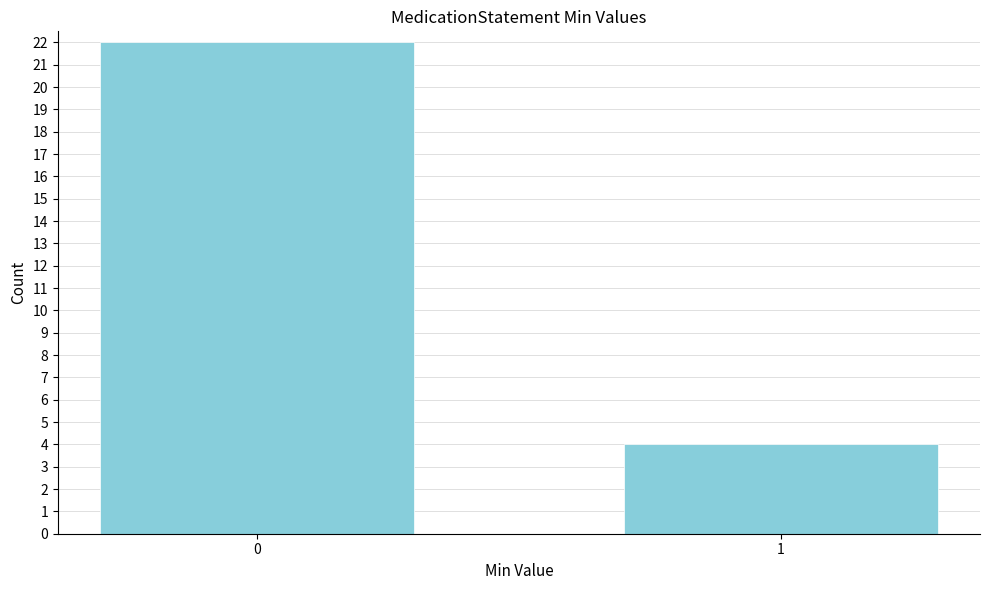

Reading left to right, extract all data points from this chart.

22	4